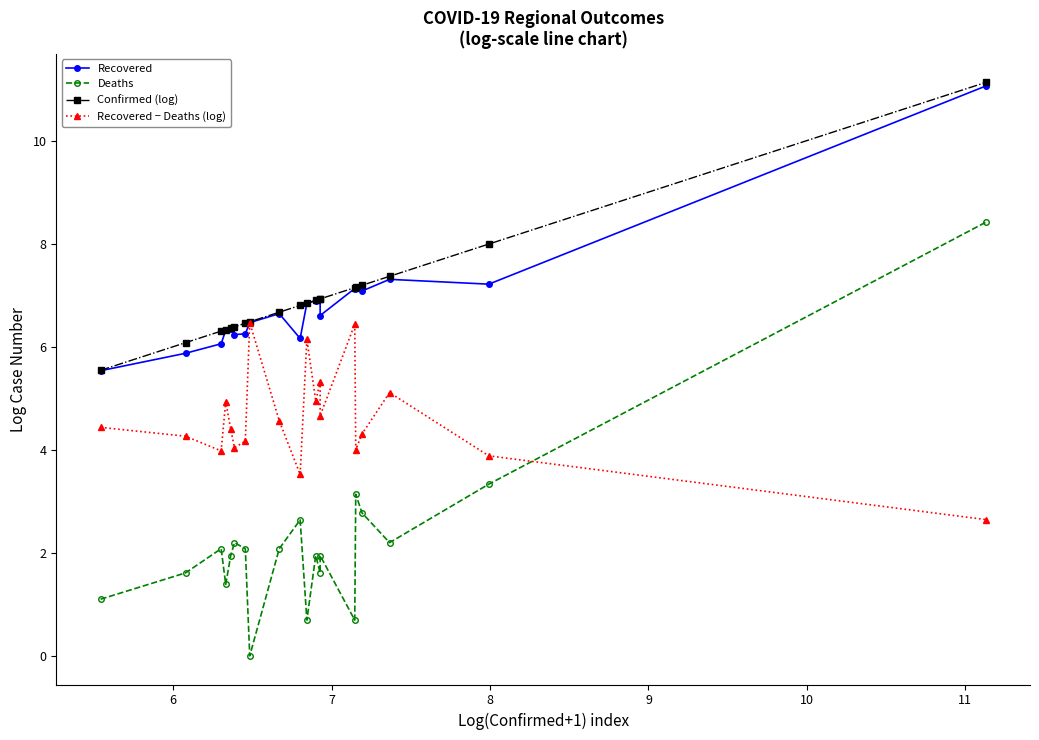

Which has a higher value, 10 or 9?

9